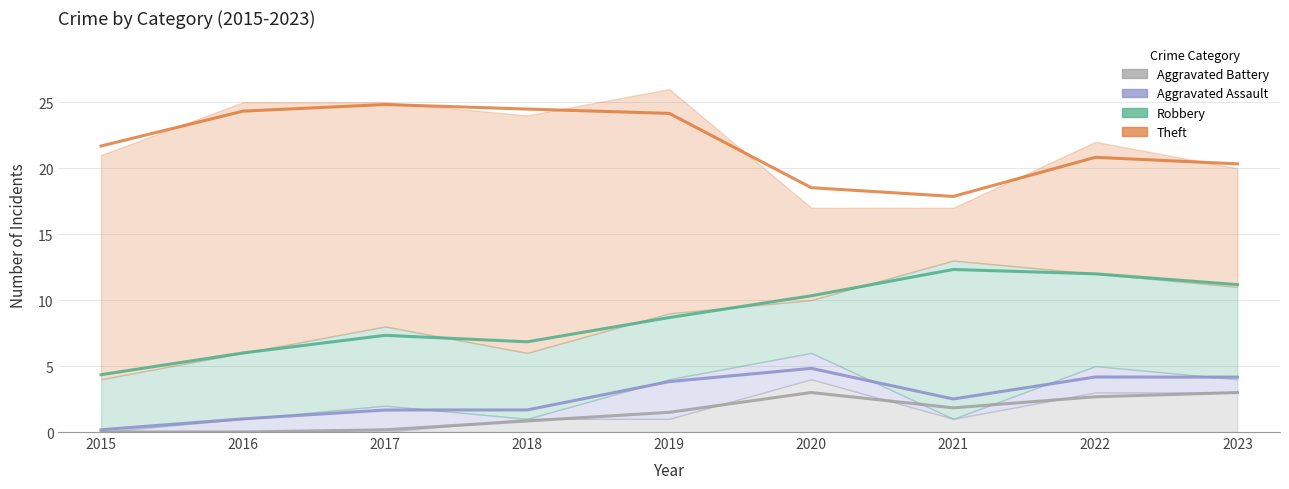

At which label does Aggravated Battery reach its peak?

2020